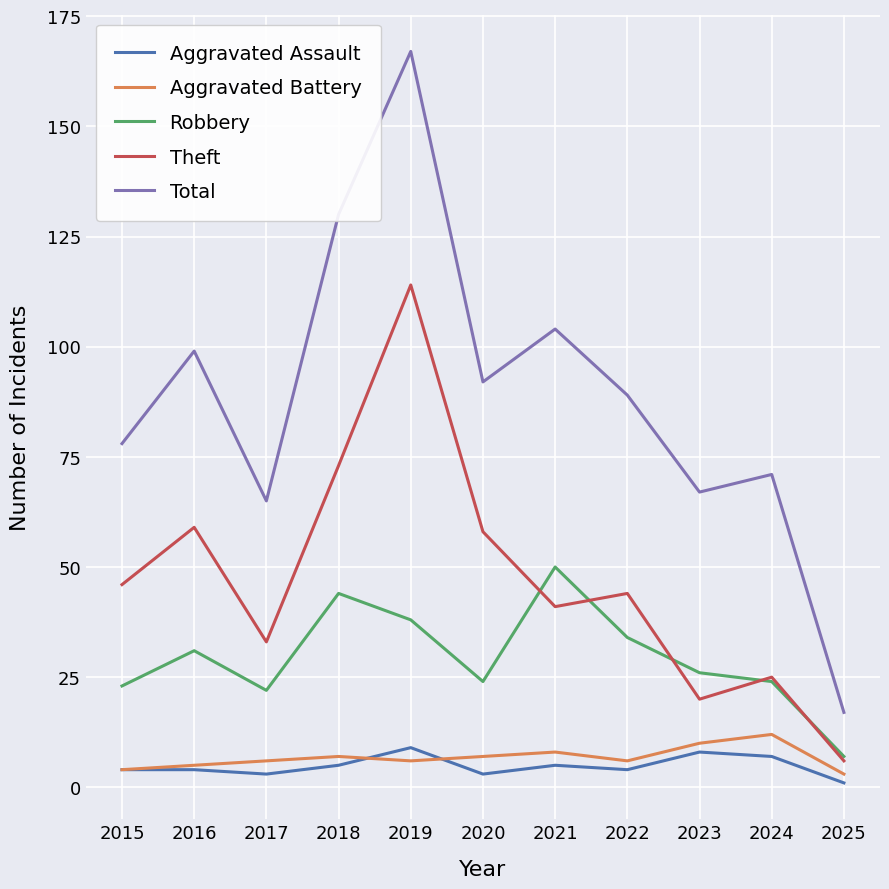

True or false: Aggravated Assault and Total intersect in this chart.

False